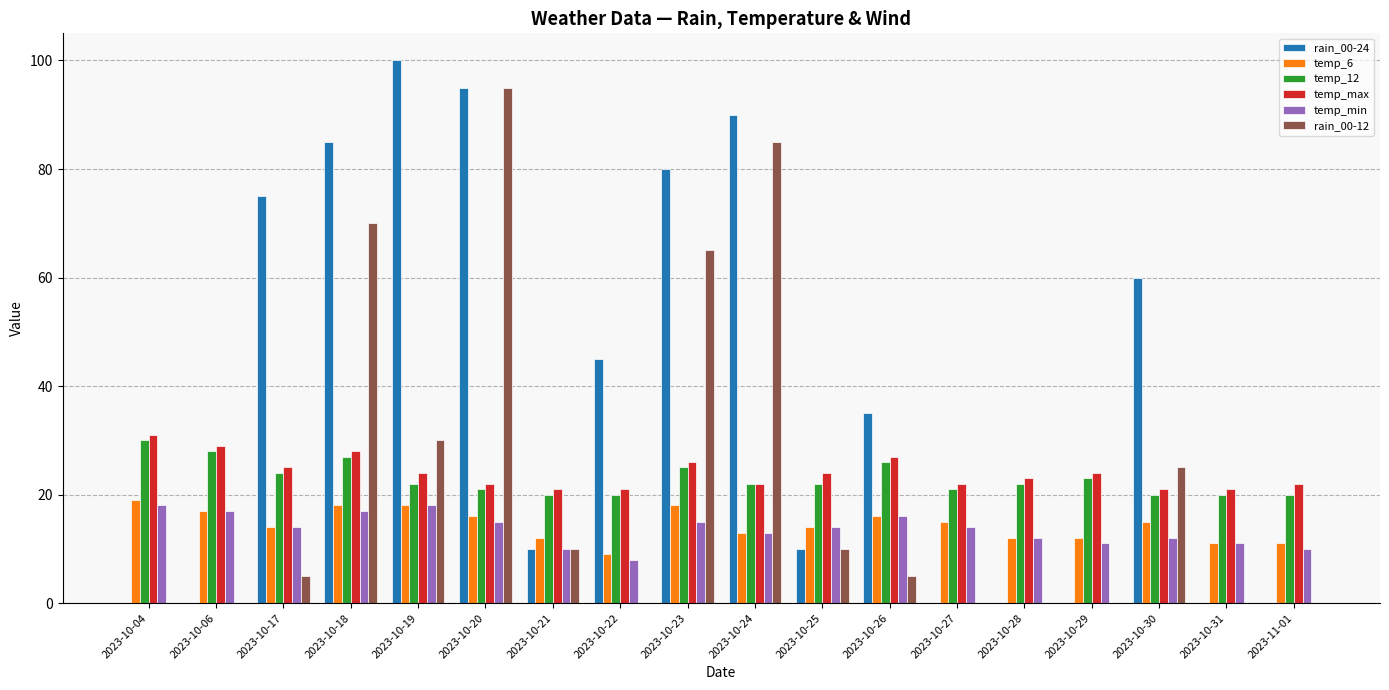

Are the bars horizontal?

No